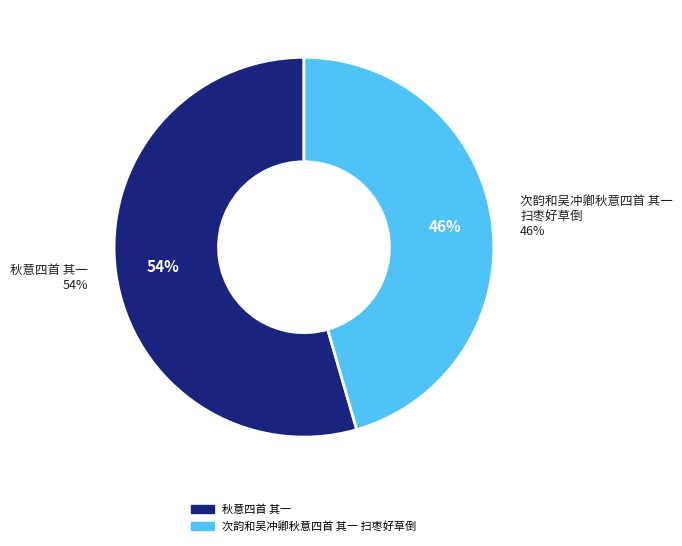

Is it true that 次韵和吴冲卿秋意四首 其一 扫枣好草倒 is 46% of the pie?

True